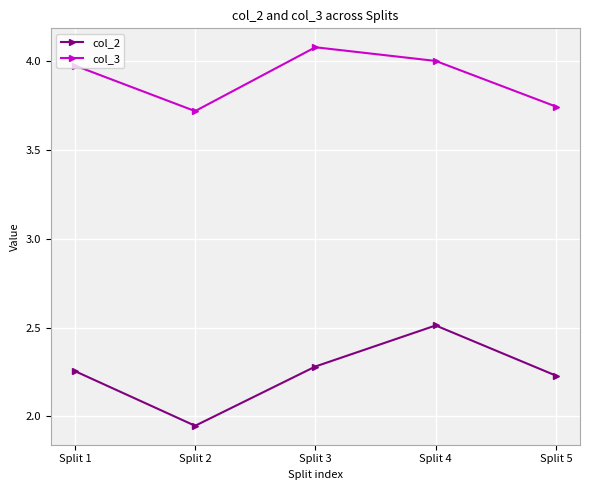

What is the value of the col_2 point at the 4th from the left?

2.5